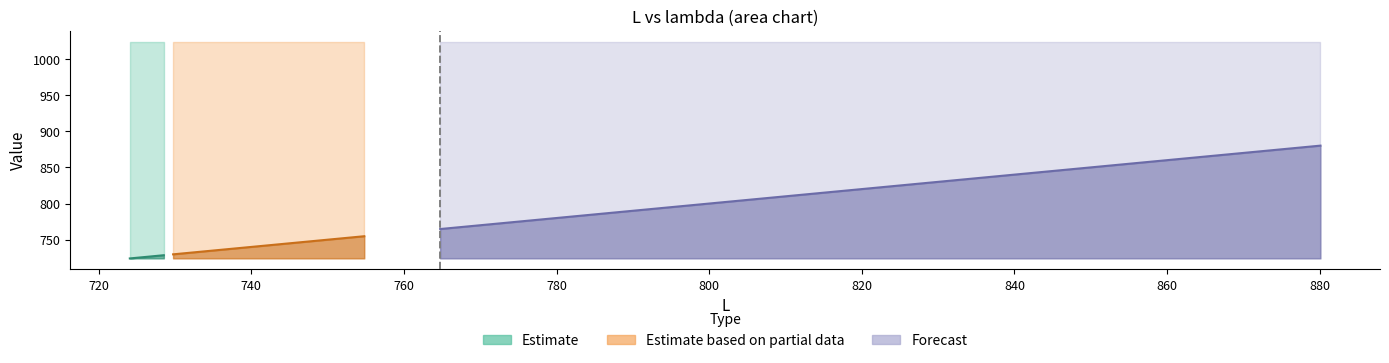

What is the difference between the maximum and minimum values in the L series?

156.0